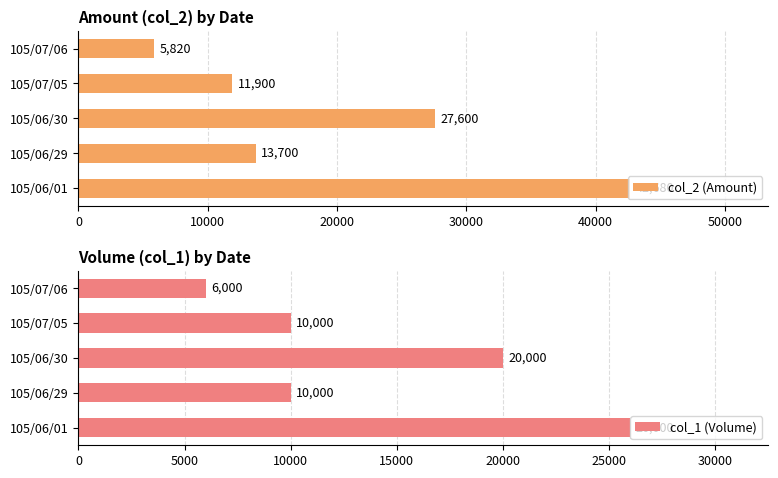

List the labels in order of col_2 (Amount) value, smallest first.

105/07/06, 105/07/05, 105/06/29, 105/06/30, 105/06/01